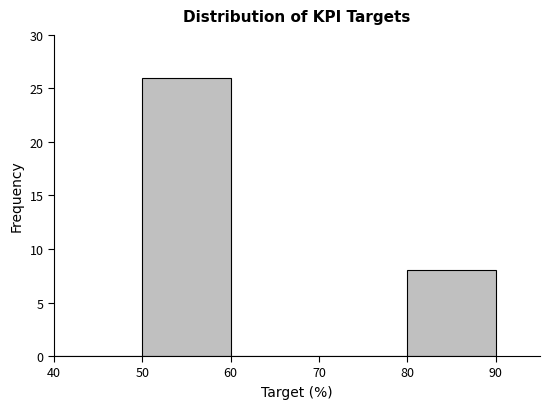

Reading left to right, list every bar in this chart as the range it spans on the x-axis followed by its height. The values are not printed on the chart, so give them approximately, as read against the axis.

40 to 50: 0
50 to 60: 26
60 to 70: 0
70 to 80: 0
80 to 90: 8